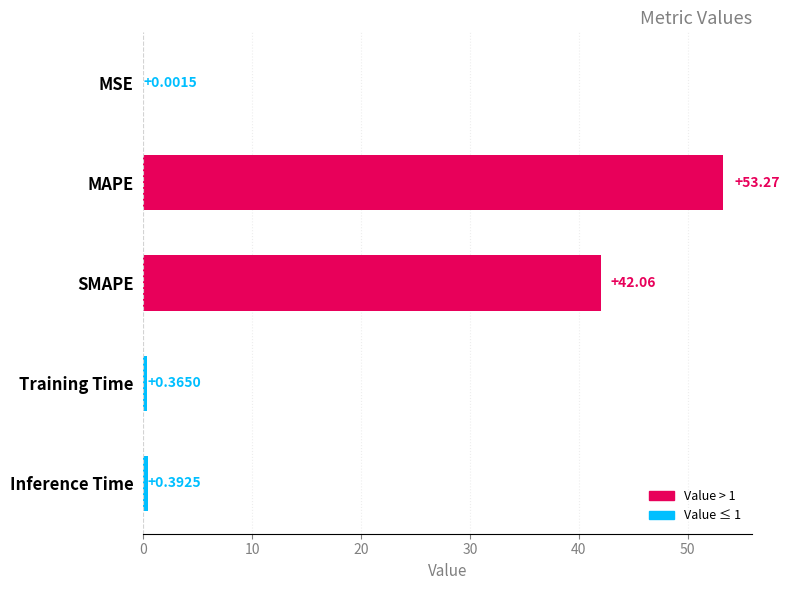

What is the change in value from MAPE to Inference Time?

-52.9